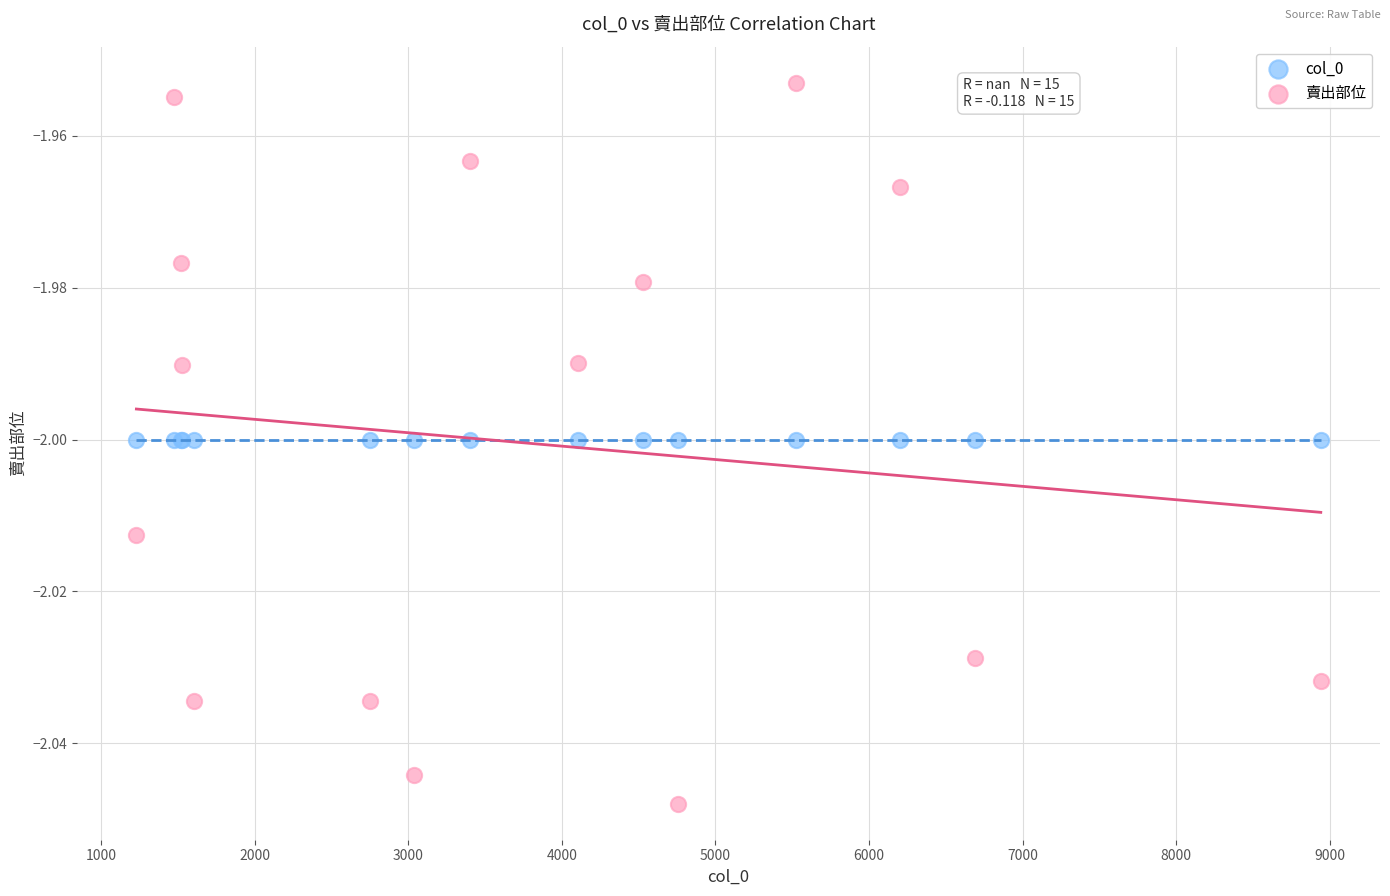

Which series reaches the maximum Y coordinate?

賣出部位